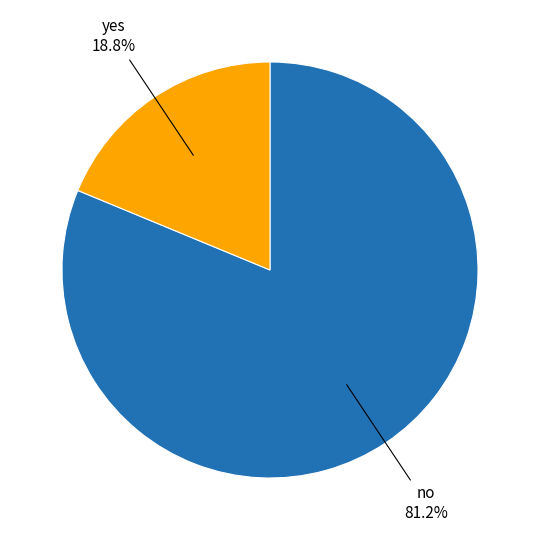

Is there any slice that represents more than half of the pie?

Yes